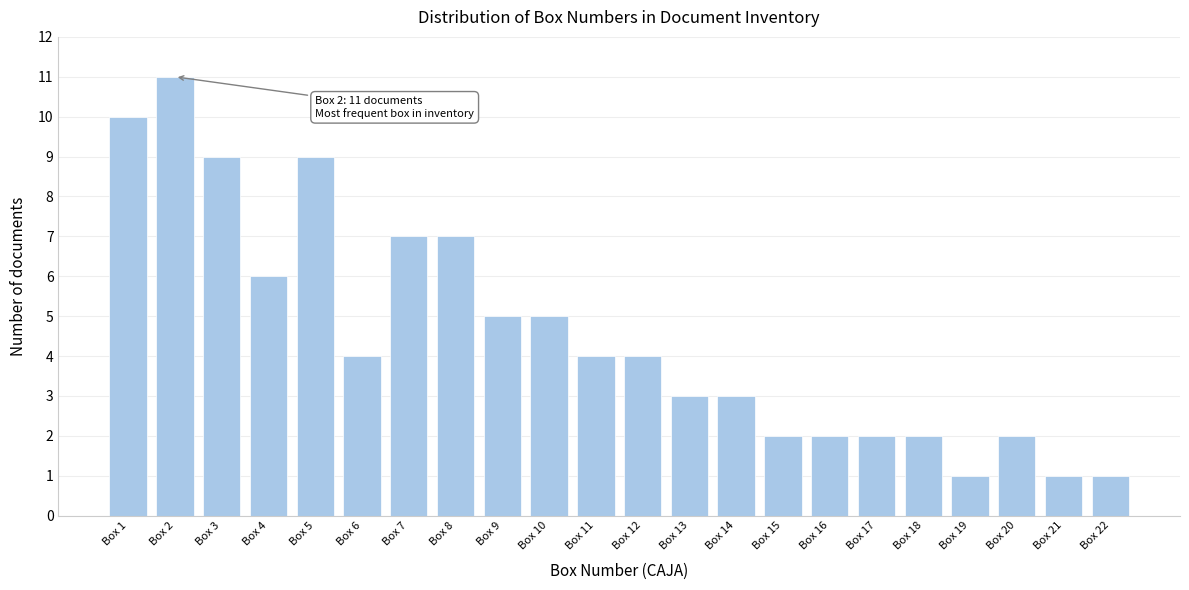

Reading left to right, extract all data points from this chart.

Box 1=10	Box 2=11	Box 3=9	Box 4=6	Box 5=9	Box 6=4	Box 7=7	Box 8=7	Box 9=5	Box 10=5	Box 11=4	Box 12=4	Box 13=3	Box 14=3	Box 15=2	Box 16=2	Box 17=2	Box 18=2	Box 19=1	Box 20=2	Box 21=1	Box 22=1